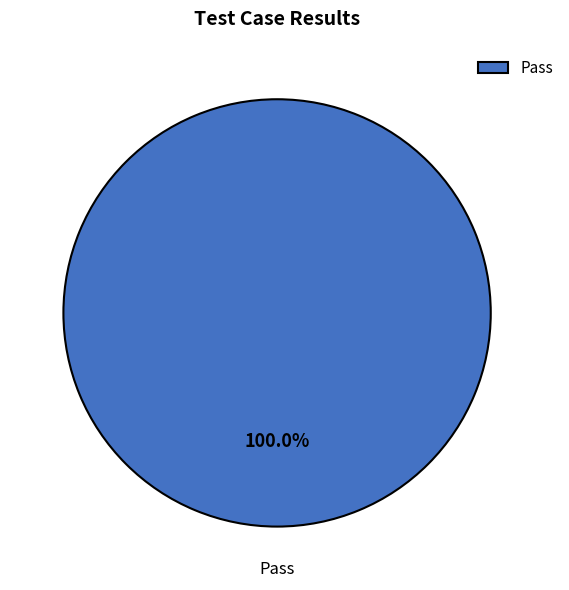

Which slice represents more than half of the pie?

Pass